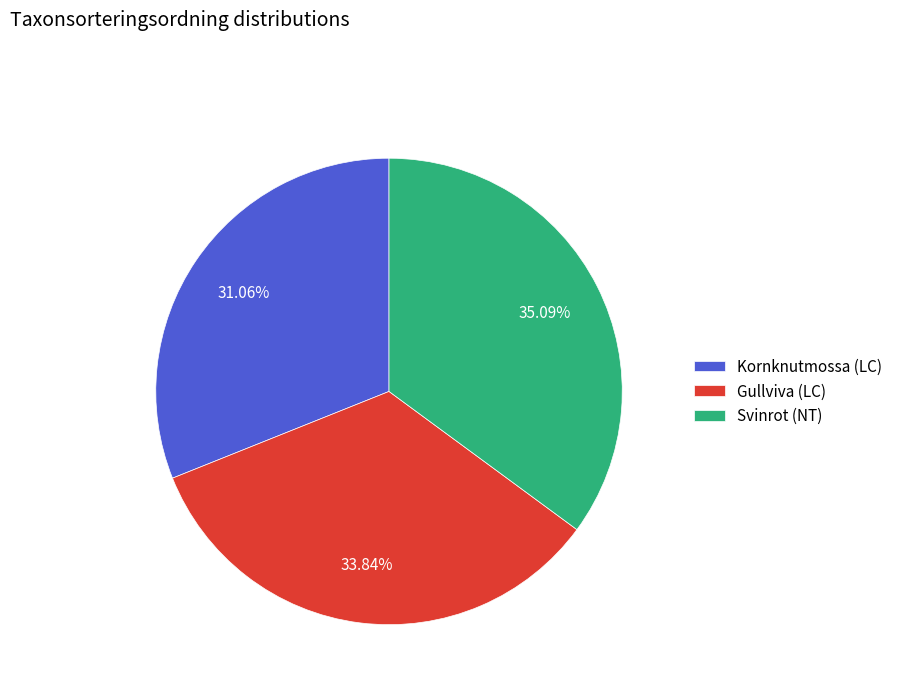

To the nearest percent, what is the difference between the largest and smallest slice percentages?

4%